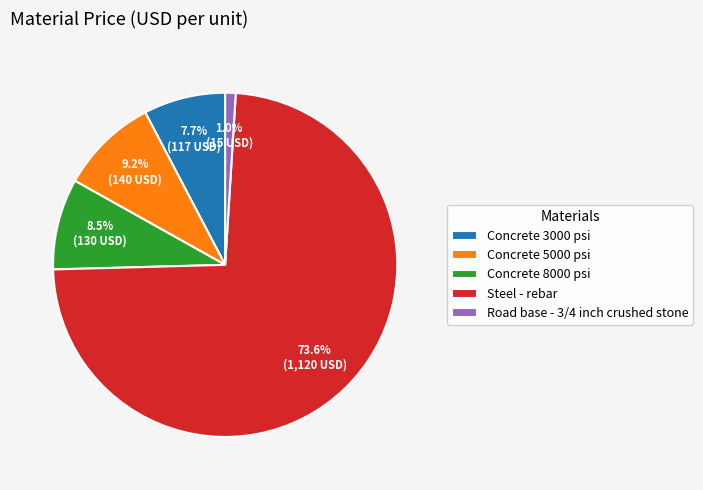

To the nearest percent, what is the average slice percentage?

20%